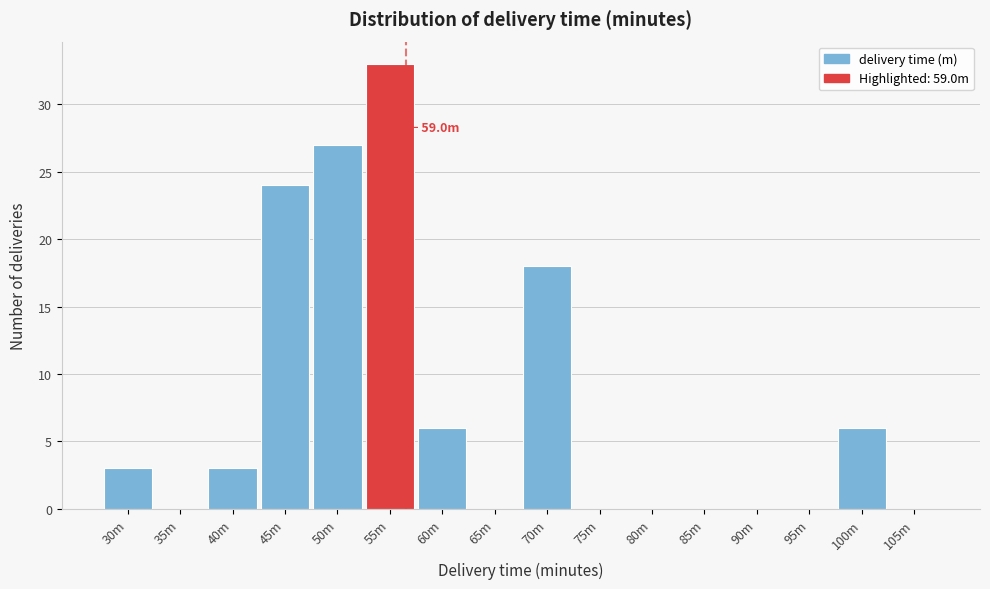

Reading left to right, what are all the values shown in this chart?

30m=3	35m=0	40m=3	45m=24	50m=27	55m=33	60m=6	65m=0	70m=18	75m=0	80m=0	85m=0	90m=0	95m=0	100m=6	105m=0